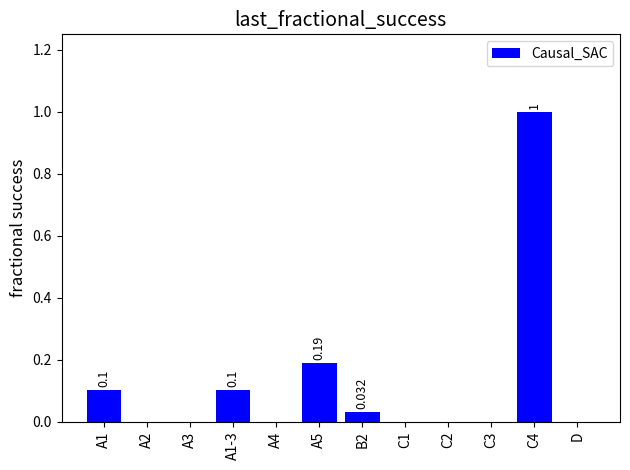

Which category has the highest value across all series?

C4